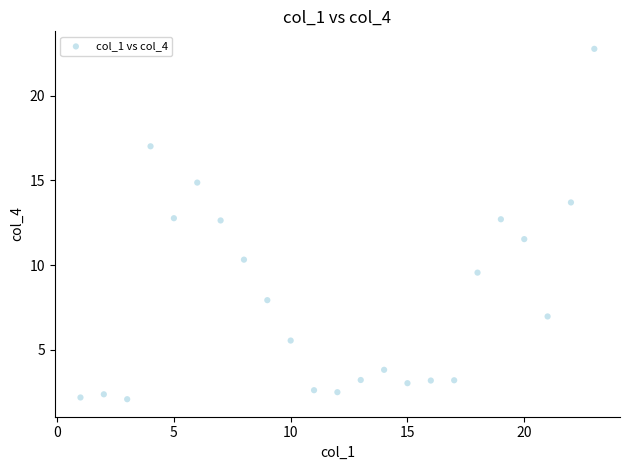

What is the range of X values (max minus min)?

22.0